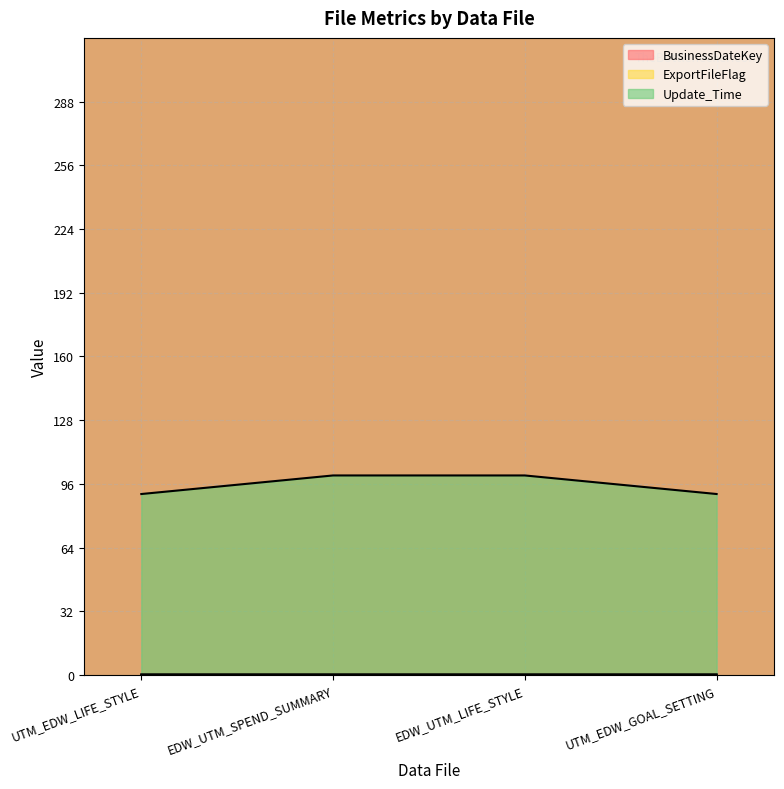

True or false: ExportFileFlag has a value of 47.0 at EDW_UTM_LIFE_STYLE.

False